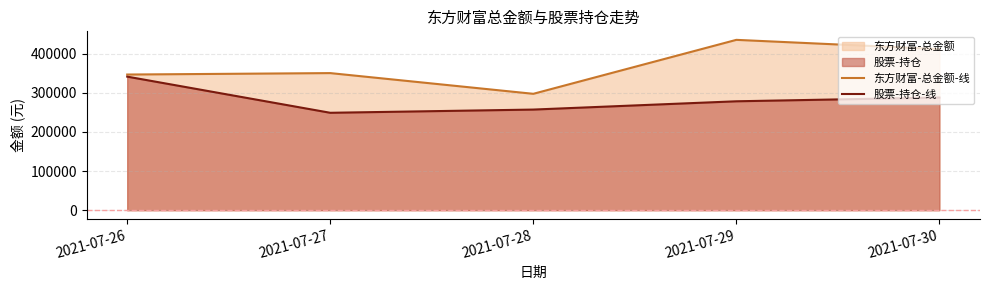

What is the highest value of the 股票-持仓-线 series?

341191.6